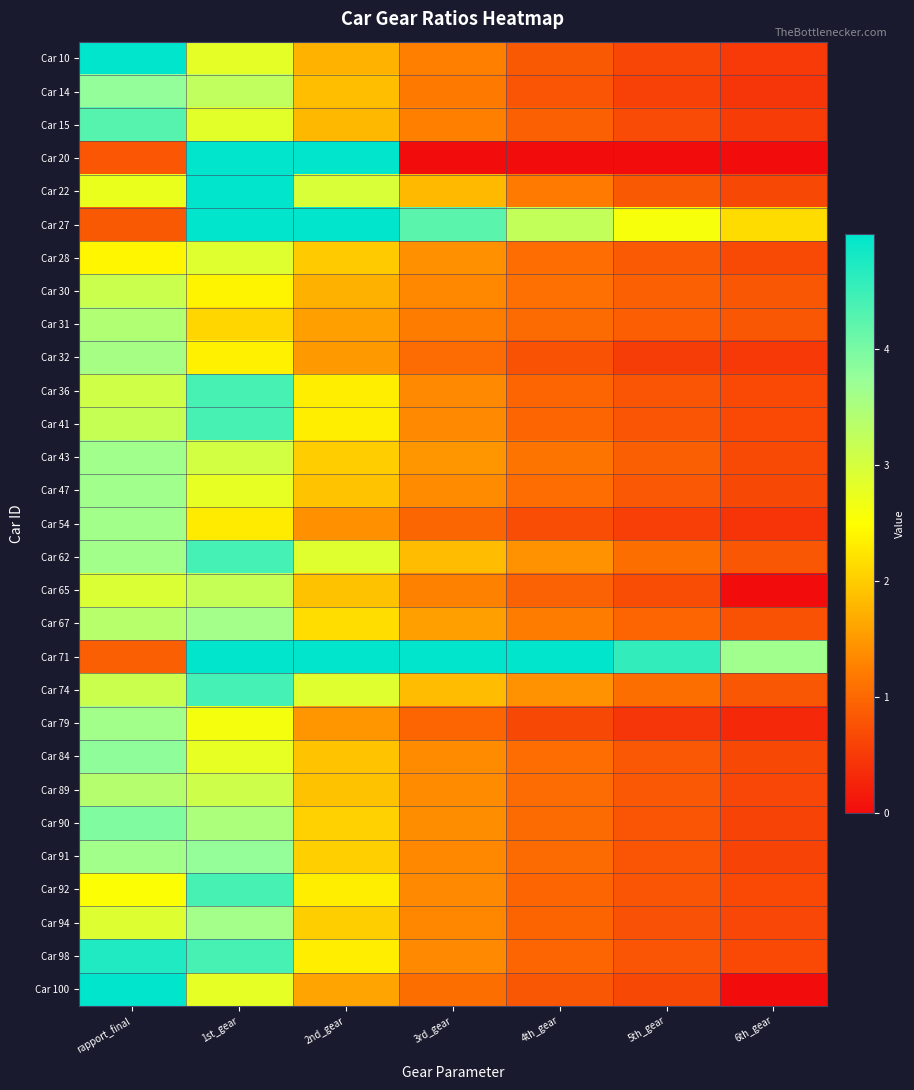

List the series in order of their peak value, lowest first.

Car 28, Car 30, Car 65, Car 89, Car 31, Car 32, Car 67, Car 94, Car 54, Car 79, Car 43, Car 47, Car 91, Car 14, Car 84, Car 90, Car 15, Car 36, Car 41, Car 92, Car 62, Car 74, Car 98, Car 10, Car 22, Car 100, Car 27, Car 71, Car 20